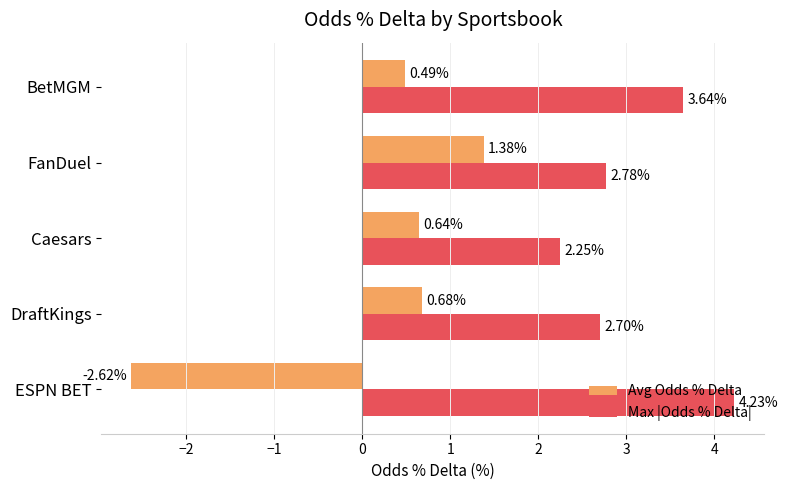

At which category does the chart reach its peak across all series?

ESPN BET